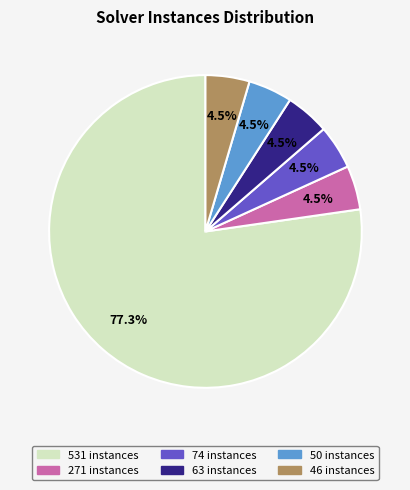

Which slice represents more than half of the pie?

531 instances